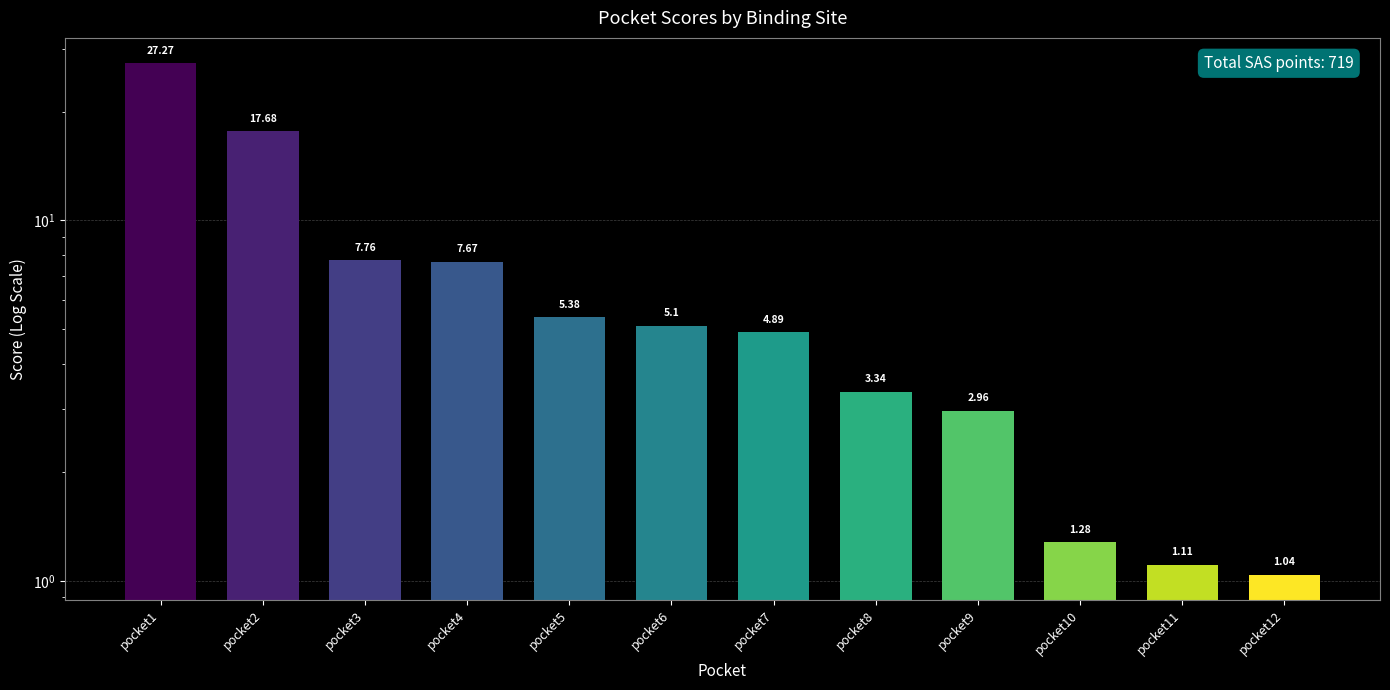

What is the greatest value displayed?

27.3